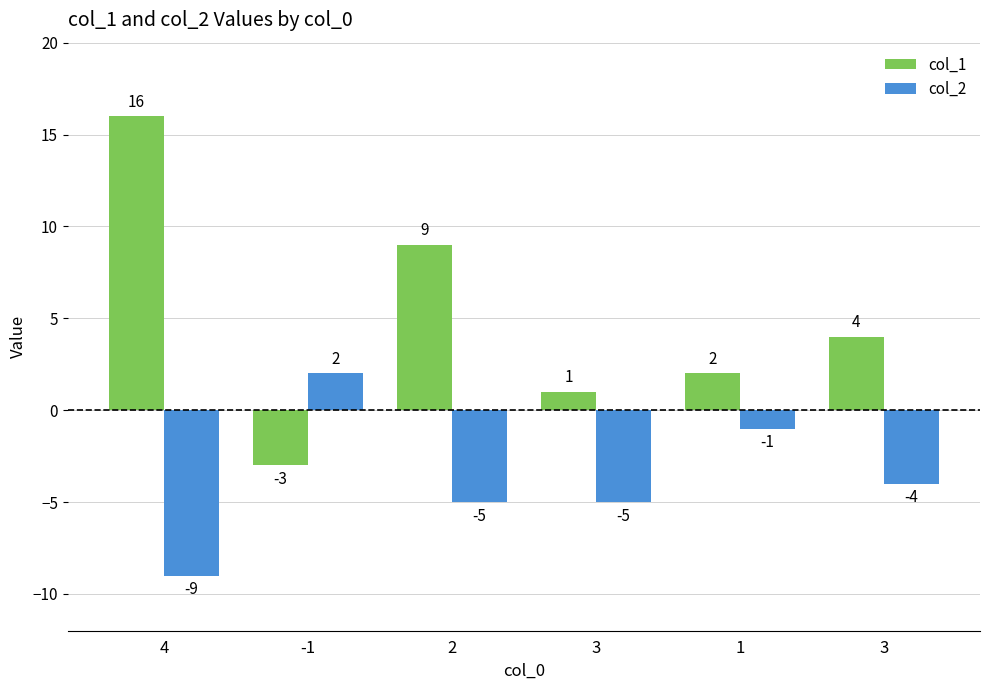

What is the value of the col_1 bar at the 4th from the left?

1